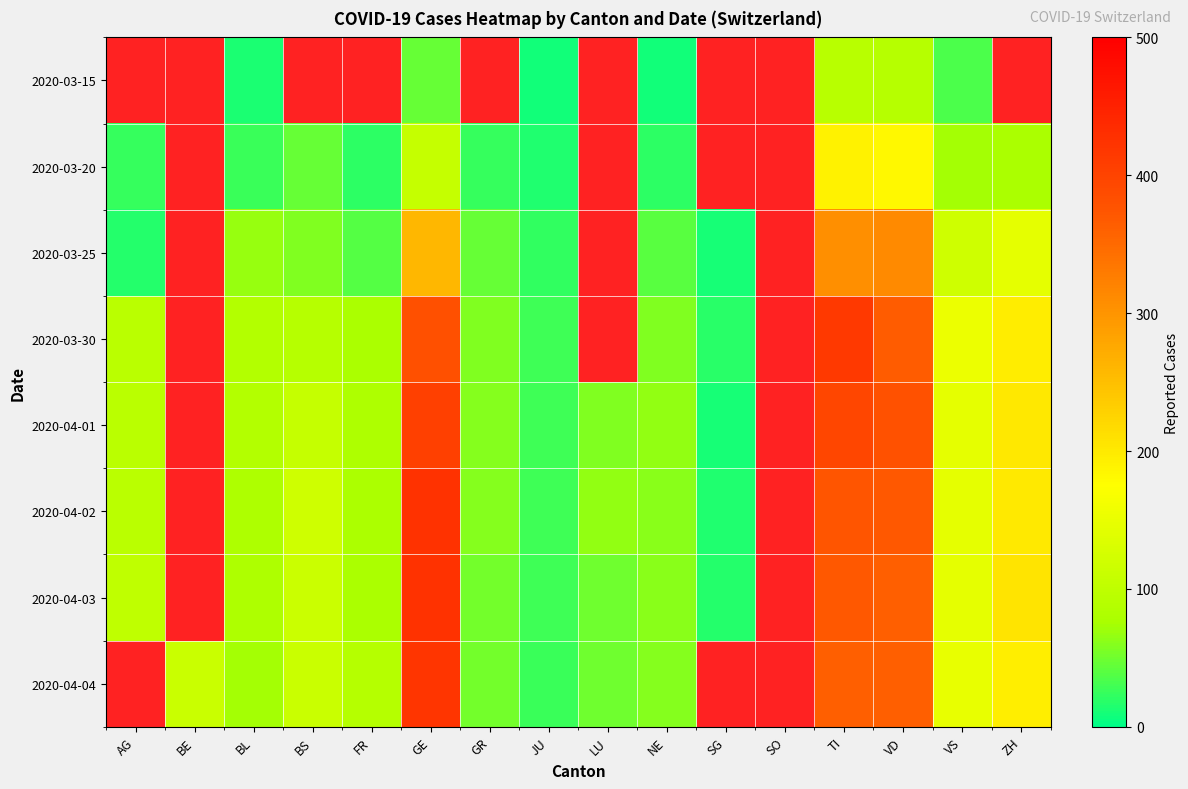

The value of 2020-04-03 at ZH is 270.3. True or false?

False